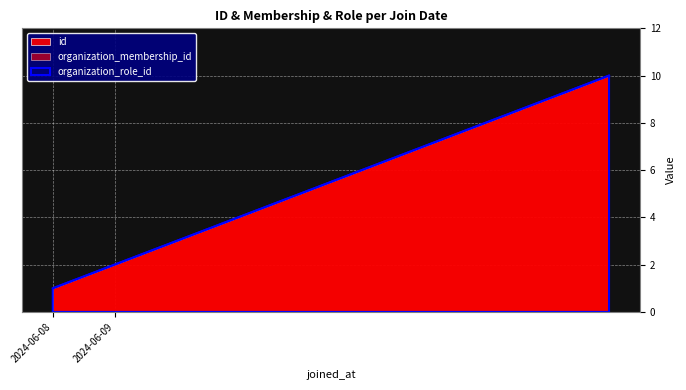

The value of organization_role_id at 2024-06-09 is 4. True or false?

False